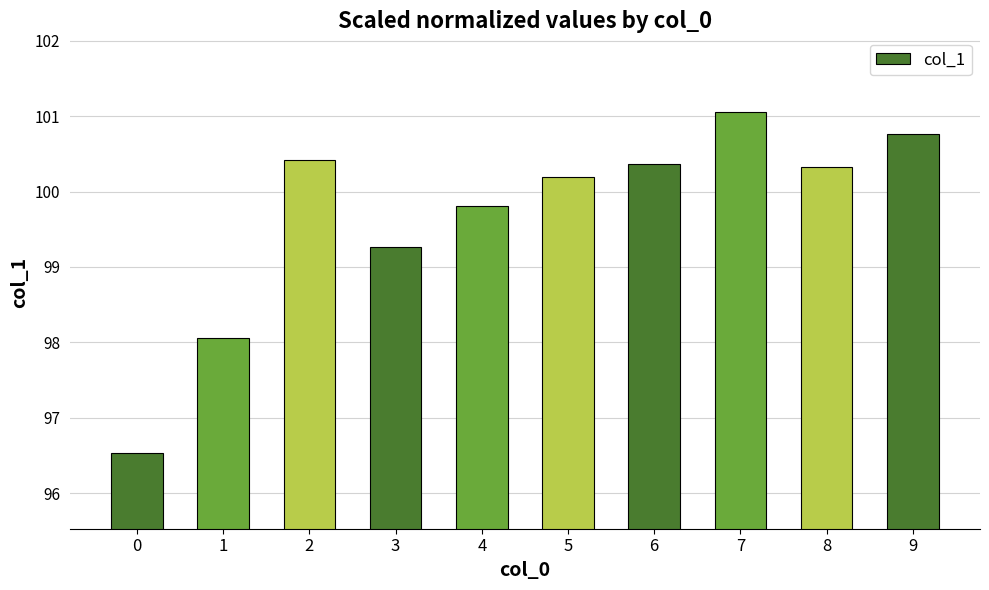

How many series are shown in this chart?

1